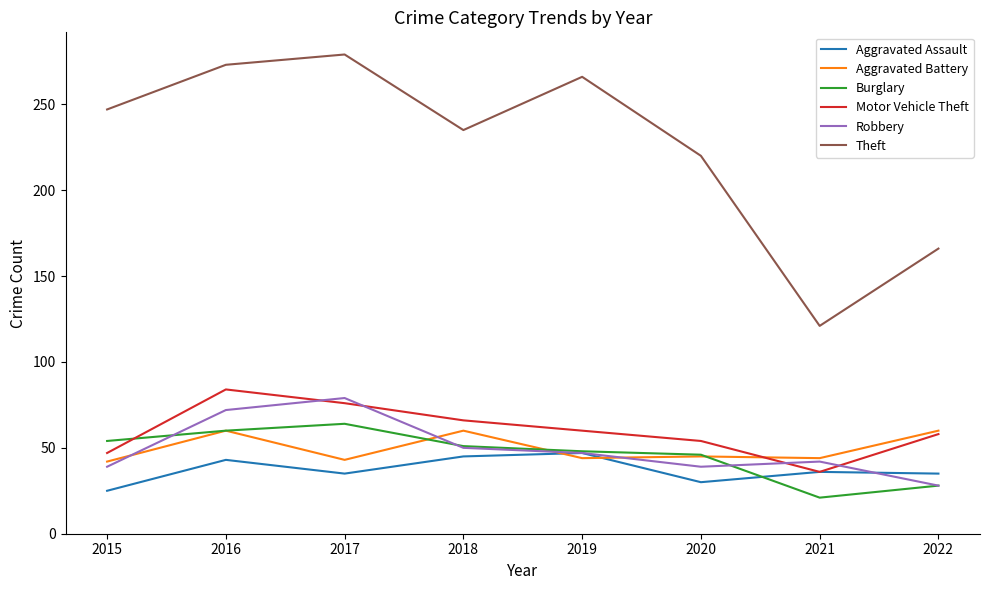

What value does the Burglary series have at 2021?

21